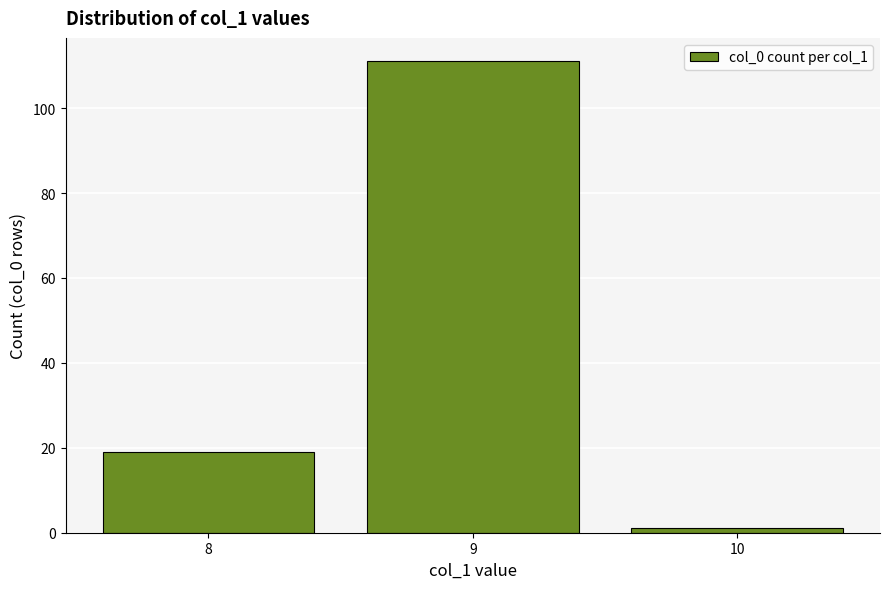

What is the ratio of the value at 10 to the value at 8?

0.1